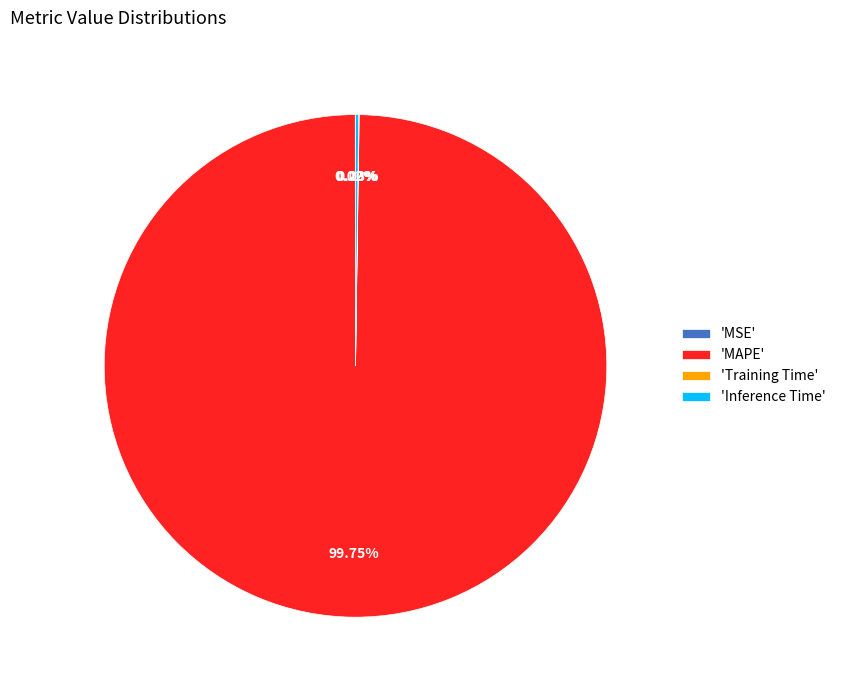

Is 'MAPE' the majority of the pie?

Yes